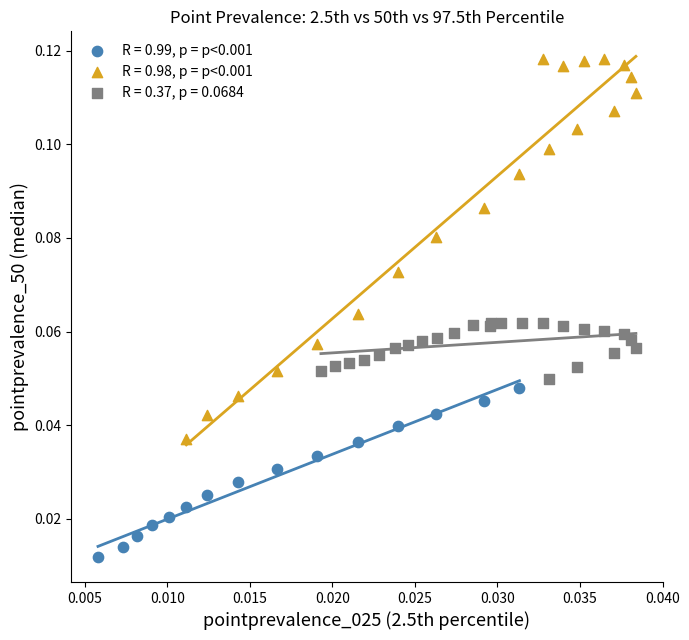

Which series reaches the minimum Y coordinate?

R = 0.99, p = p<0.001